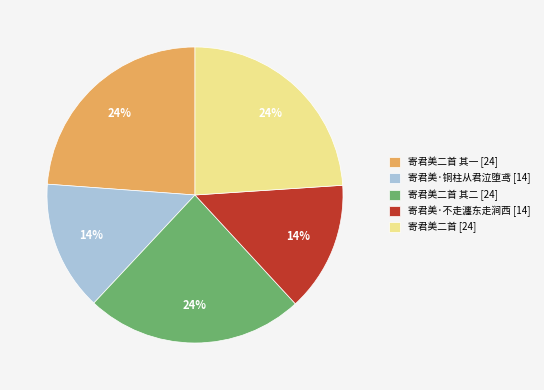

To the nearest percent, what percentage of the pie is 寄君美二首 其二 [24]?

24%